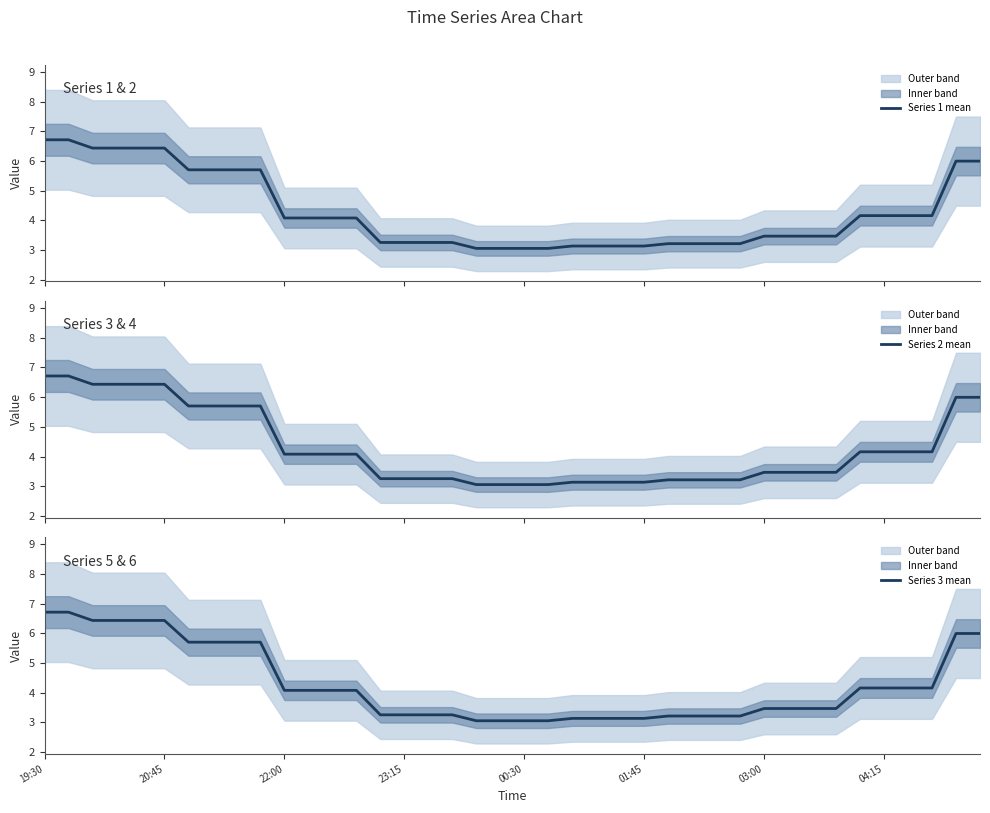

What is the difference between the maximum and minimum values in the Series 2 mean series?

3.7